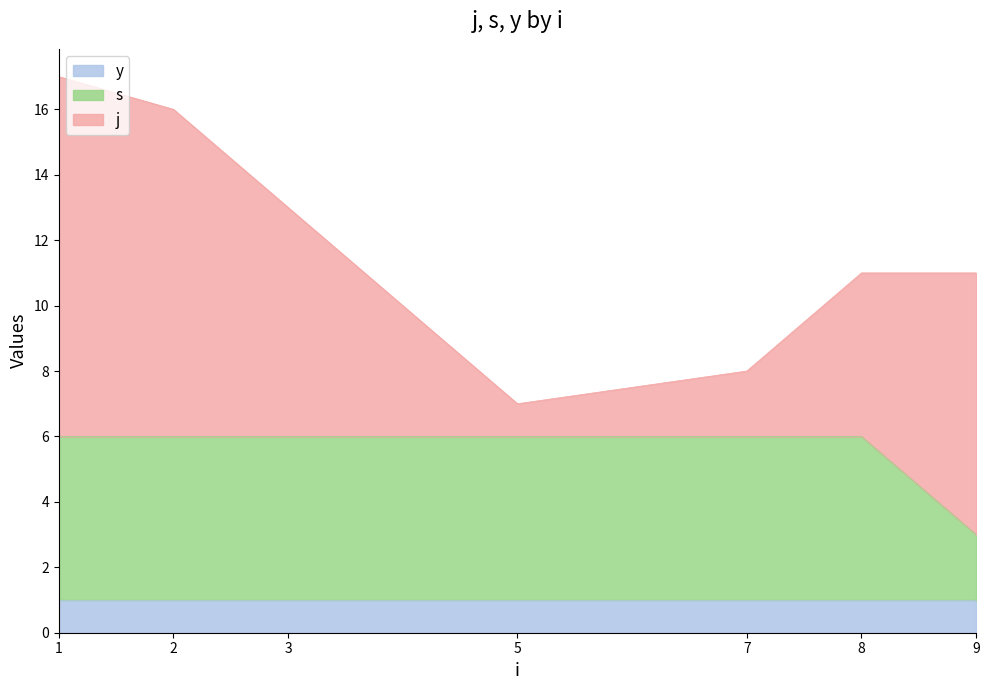

Rank the series at 8 from lowest to highest value.

y, j, s